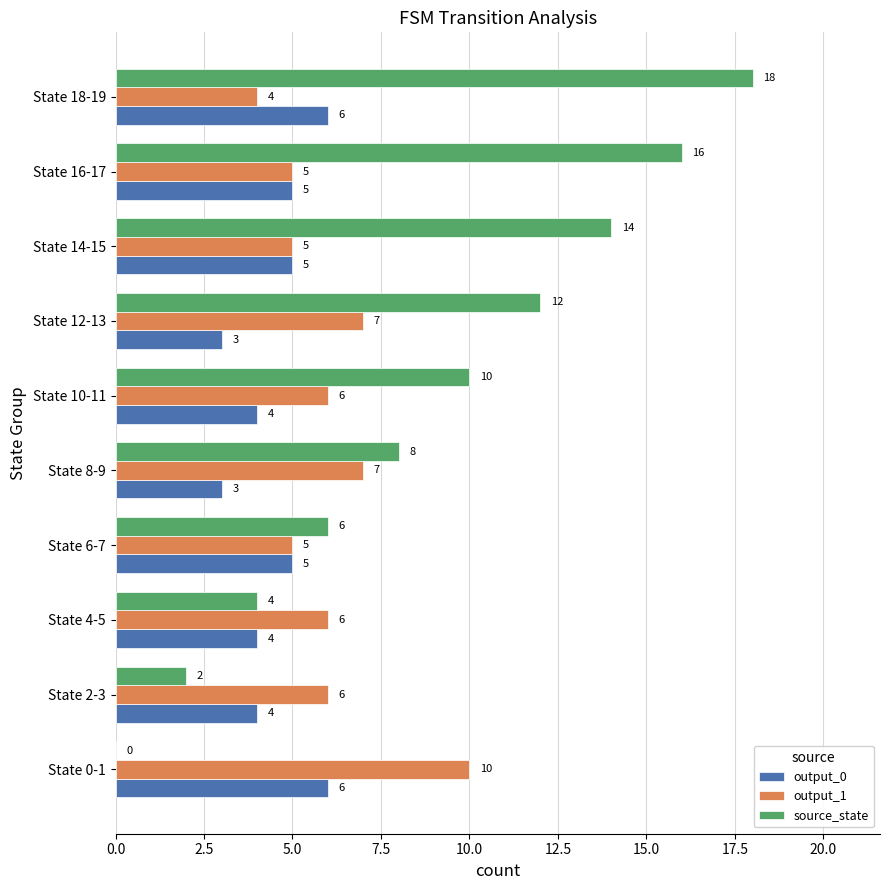

Where is source_state nearest to the value 9?

State 8-9